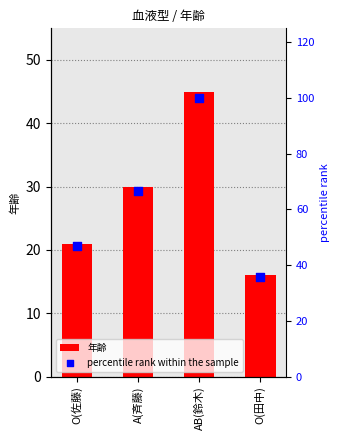

What are all the series names shown in the legend?

年齢, percentile rank within the sample